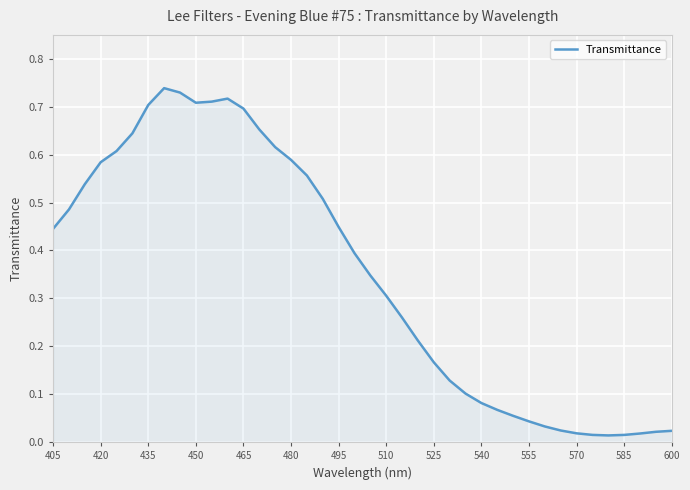

Does the chart have visible grid lines?

Yes